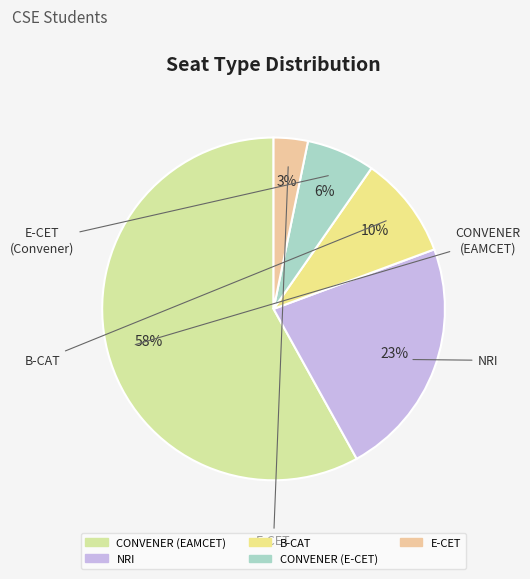

Which slice is the smallest?

E-CET